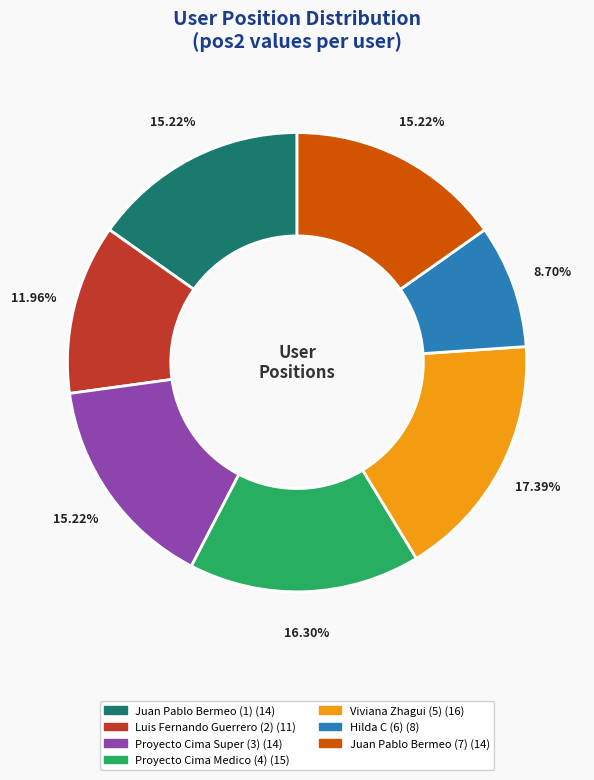

The Hilda C (6) slice represents 1% of the pie. True or false?

False